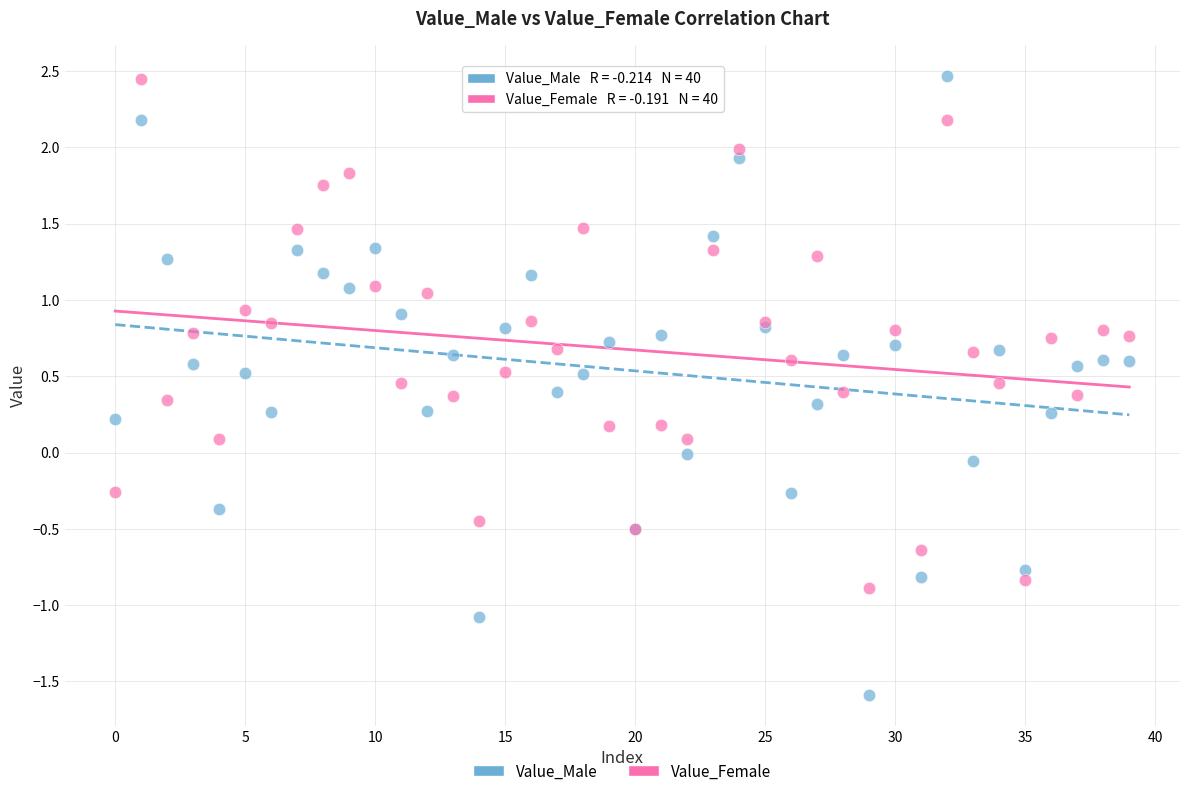

What are all the series names shown in the legend?

Value_Male, Value_Female